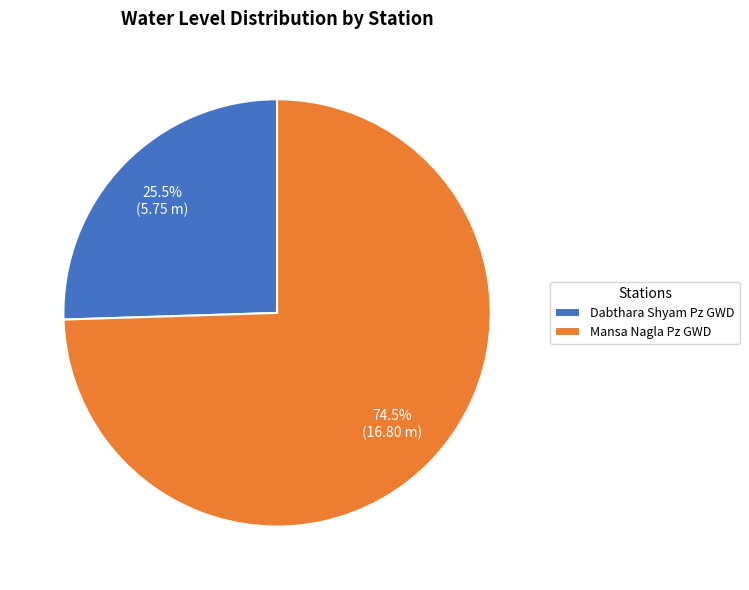

Rank the categories by value from lowest to highest.

Dabthara Shyam Pz GWD, Mansa Nagla Pz GWD